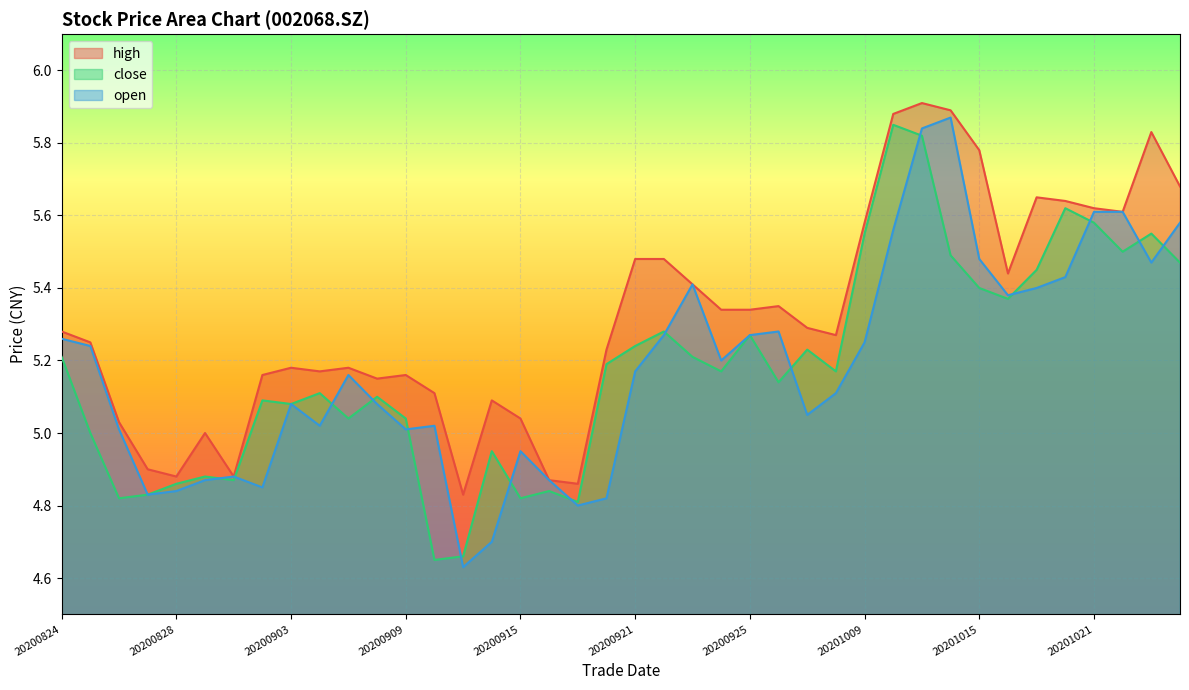

In open, how many points are lower than both neighbors (excluding endpoints)?

10